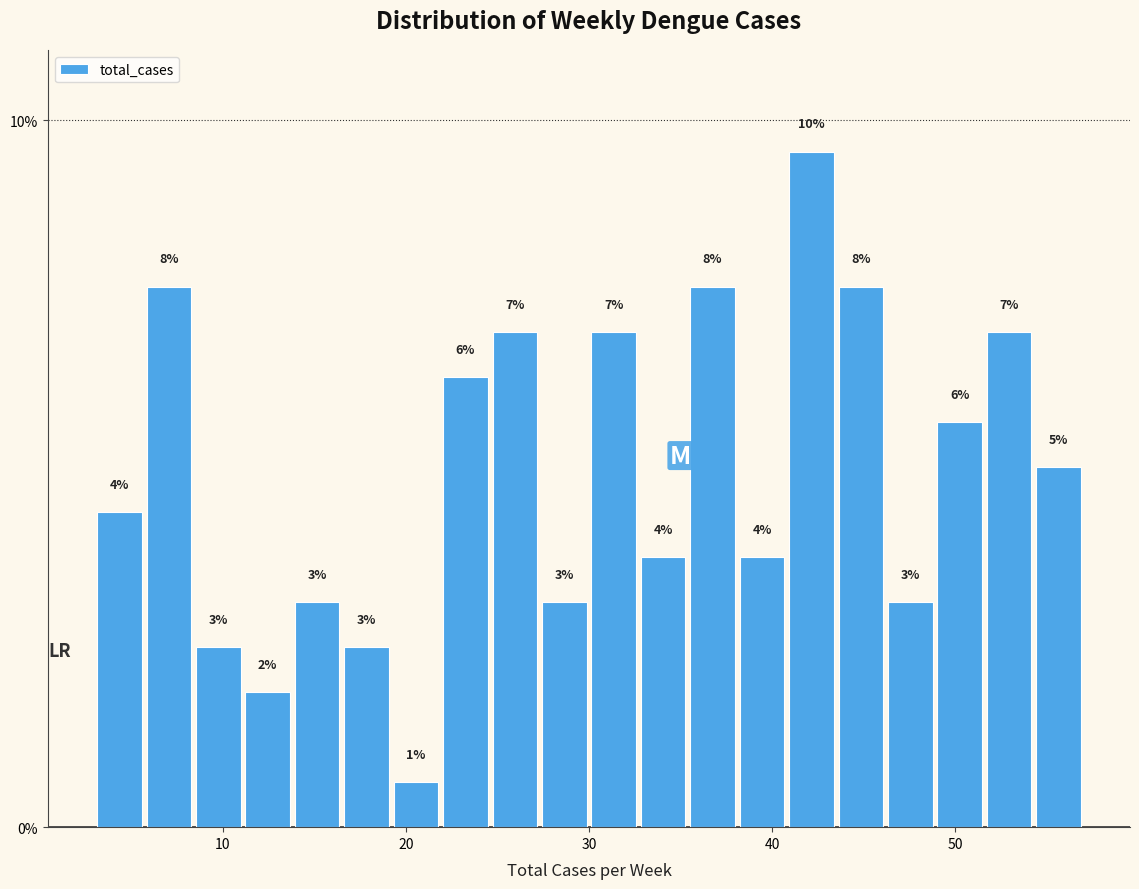

Around what value on the x-axis is the tallest bar? Give the approximate position of its centre, as read against the axis.

42